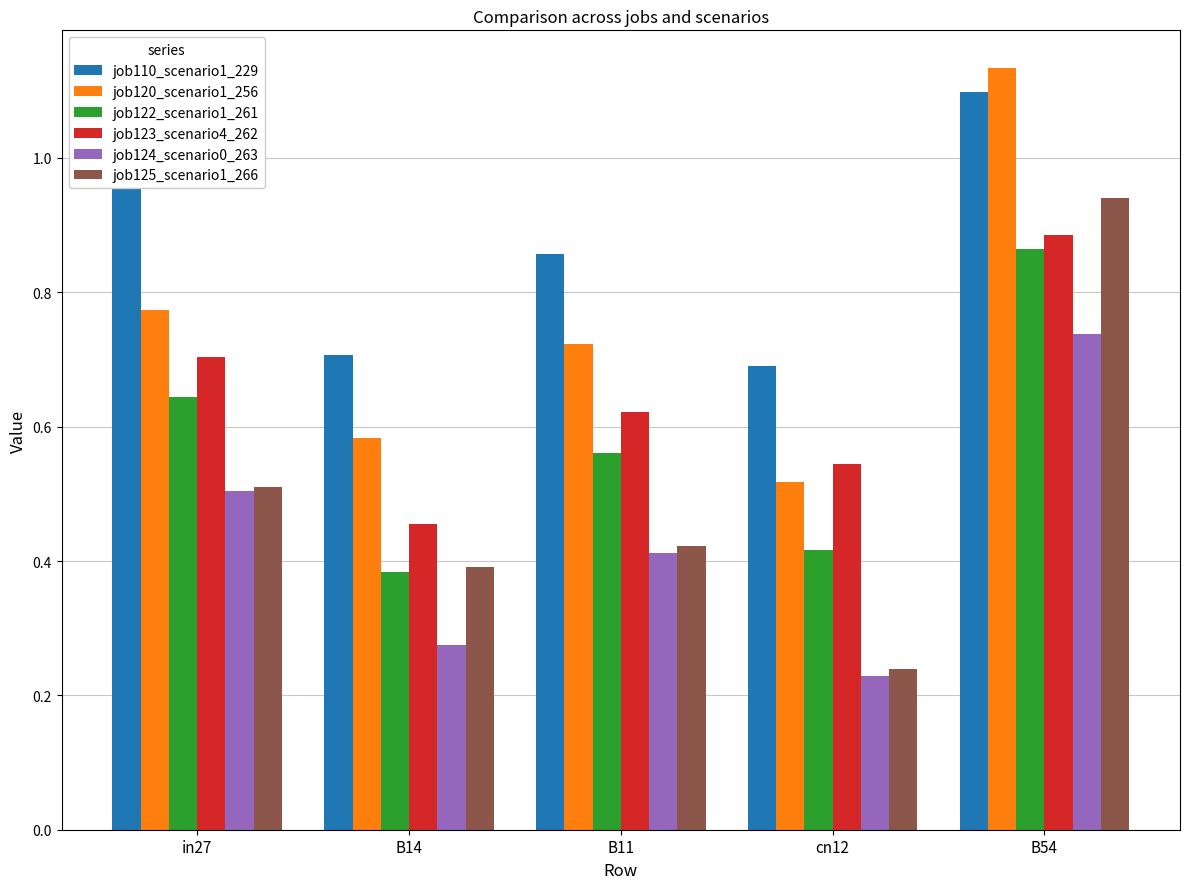

Which series changed the most between B14 and cn12?

job125_scenario1_266